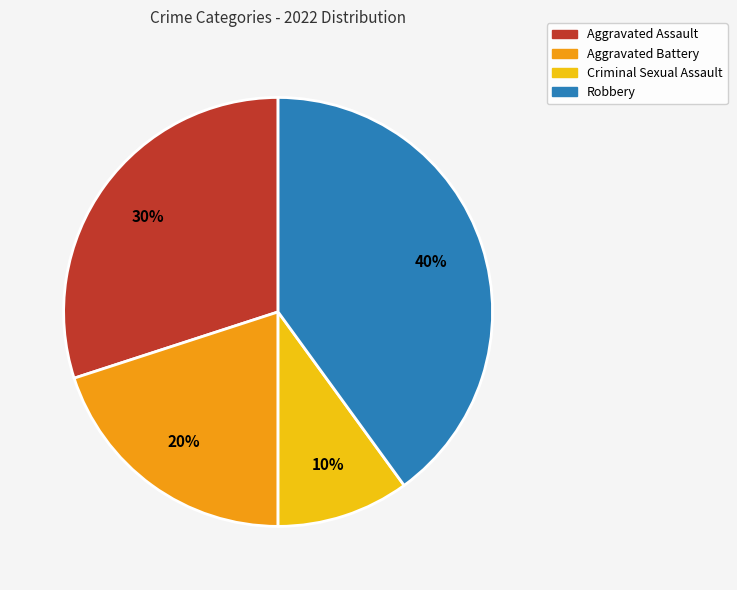

Approximately how many times larger is the value at Criminal Sexual Assault compared to Aggravated Battery?

0.5